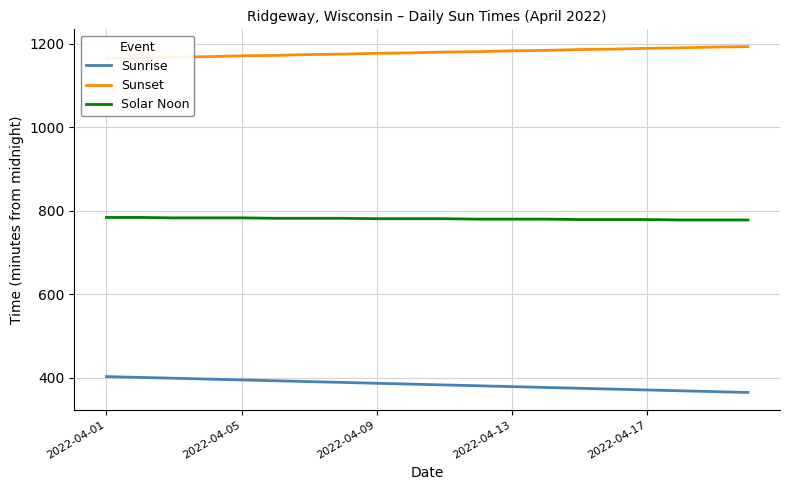

True or false: Sunrise and Solar Noon cross at least once.

False